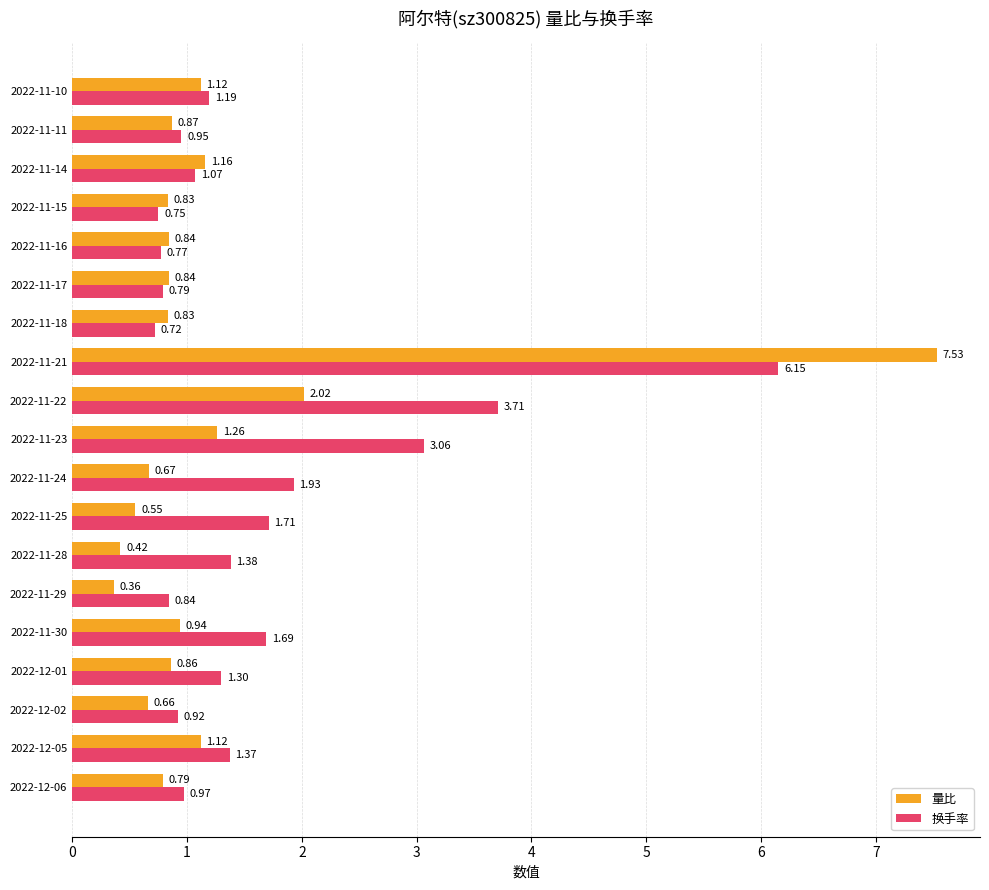

Which series changed the most between 2022-12-05 and 2022-11-11?

换手率